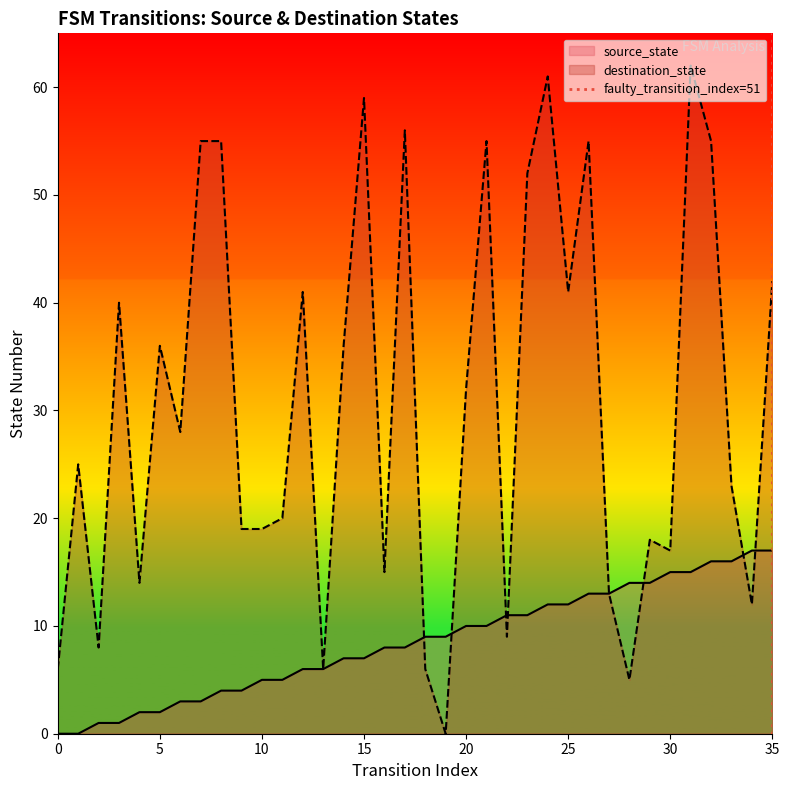

Where is destination_state nearest to the value 31?

20